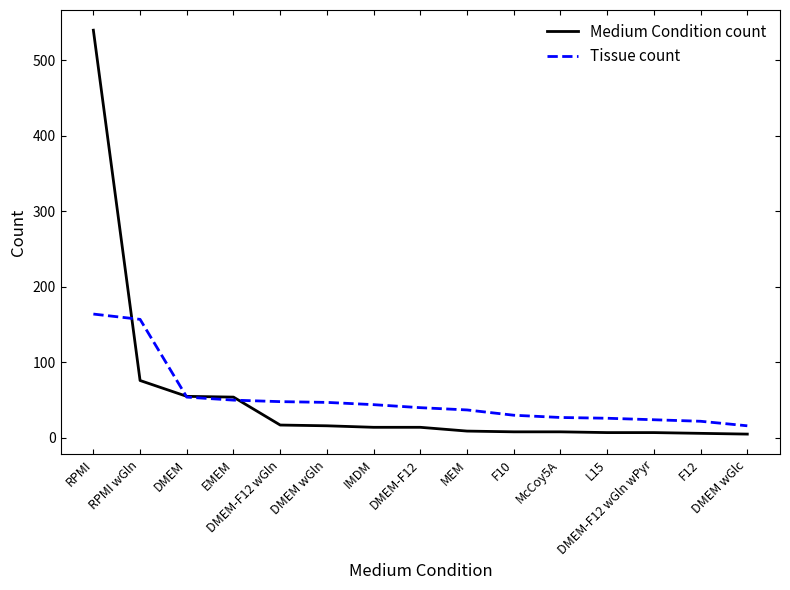

Which series has the largest range (max minus min)?

Medium Condition count